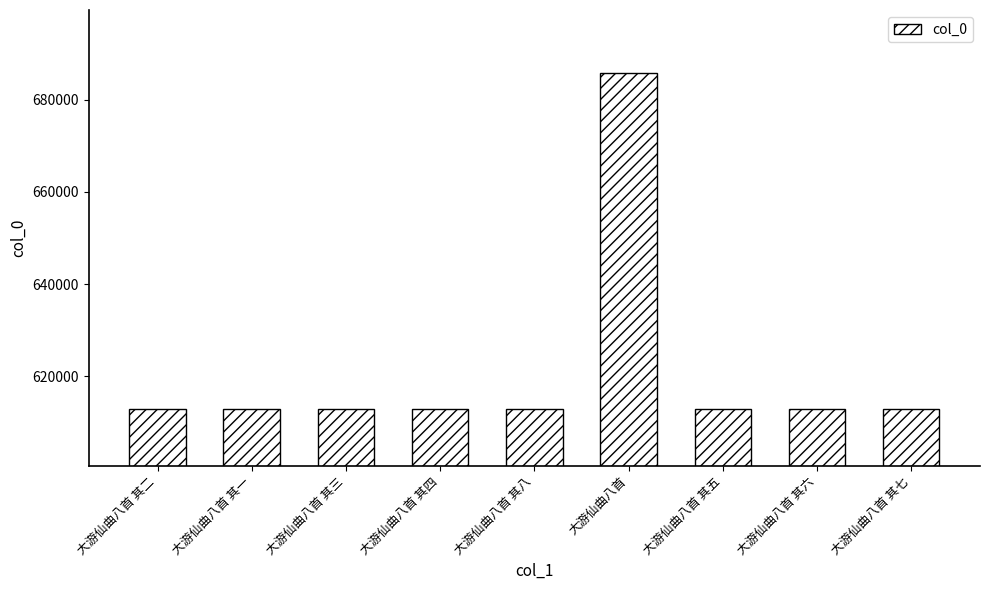

Read the value at 大游仙曲八首 其五.

612900